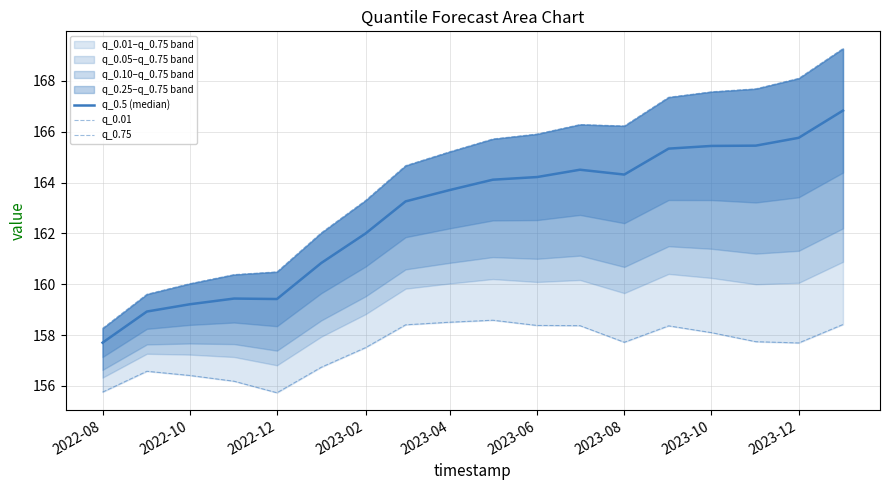

True or false: q_0.75 and q_0.5 (median) cross at least once.

False